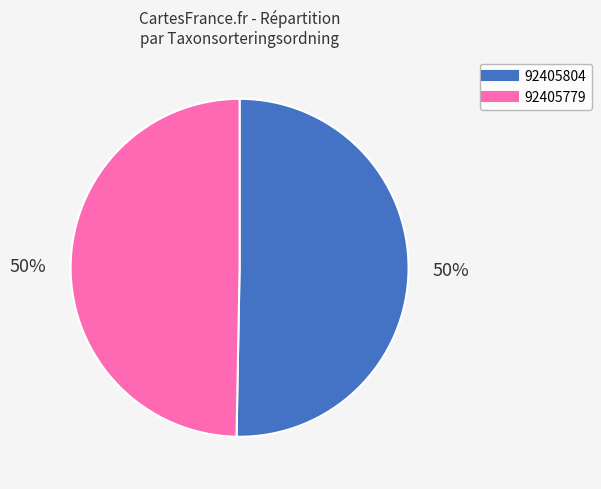

Combined, do 92405804 and 92405779 account for over 50%?

Yes